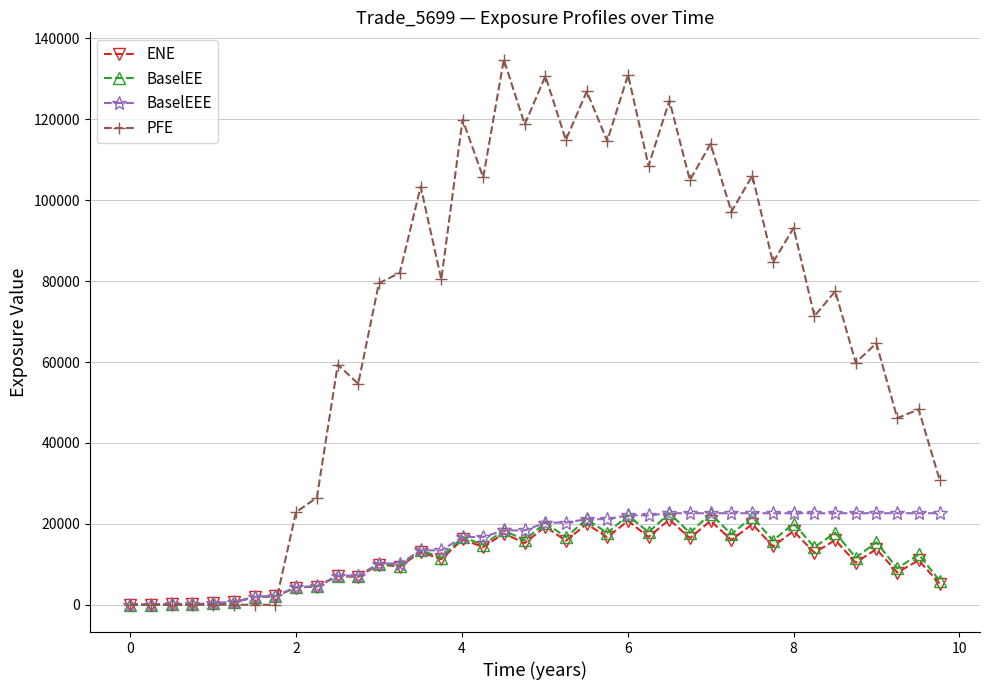

Which series has the largest range (max minus min)?

PFE